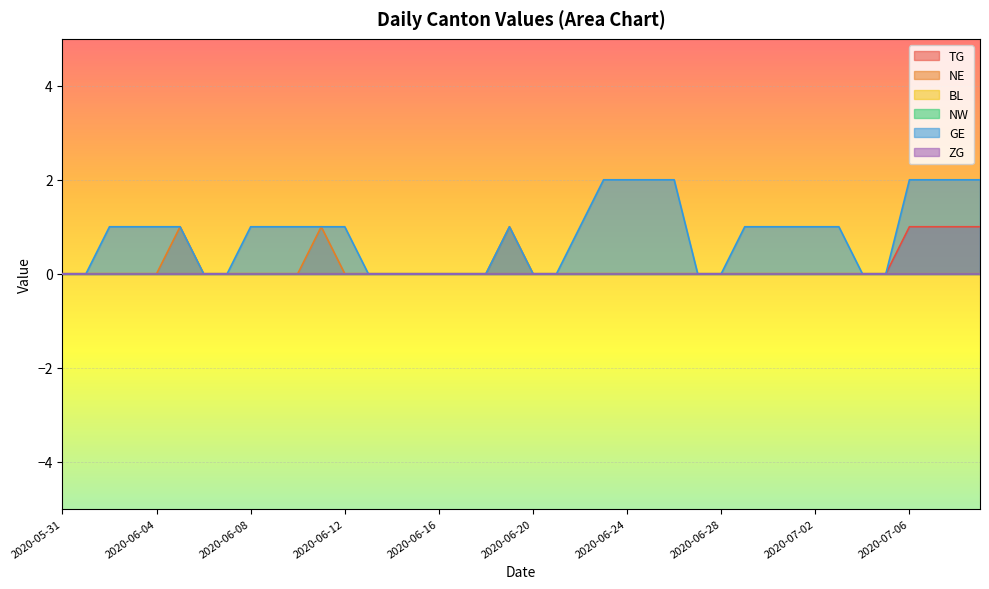

Which series has the largest range (max minus min)?

GE